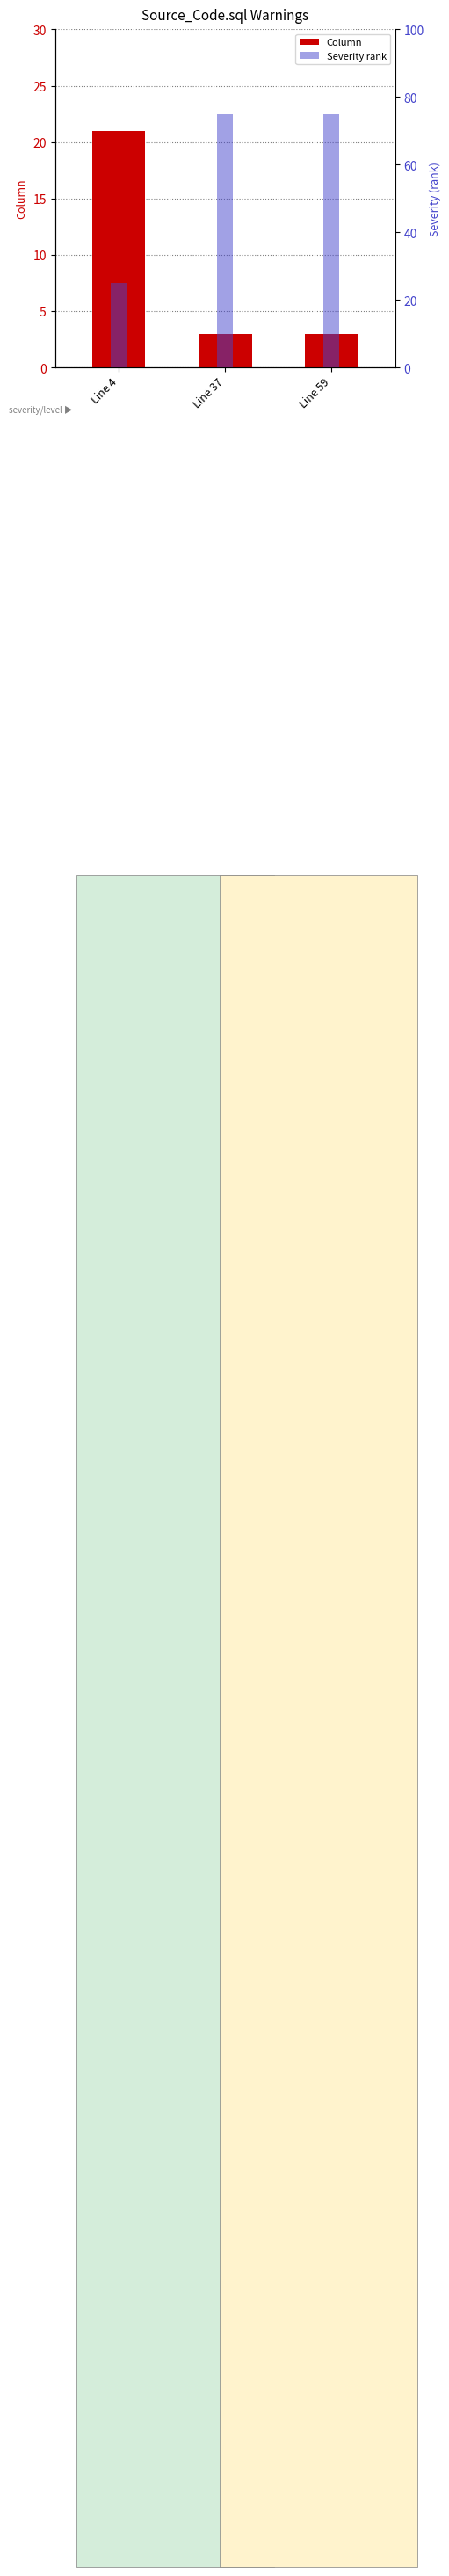

How many Column values are between 3 and 21?

3